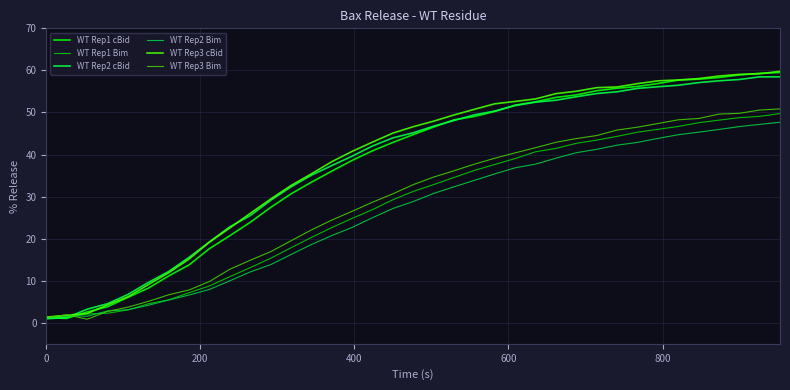

What is the highest value of the WT Rep2 Bim series?

47.7